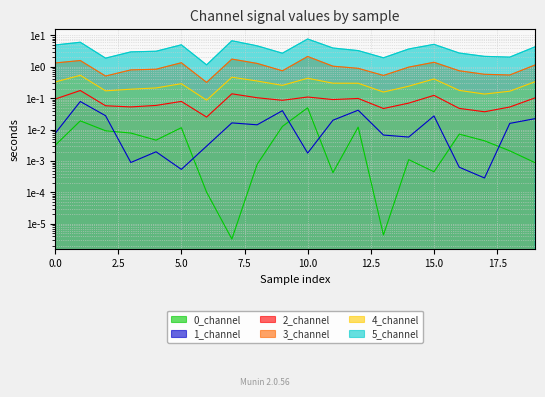

What is the sum of the 2_channel values at 14 and 2?

0.1